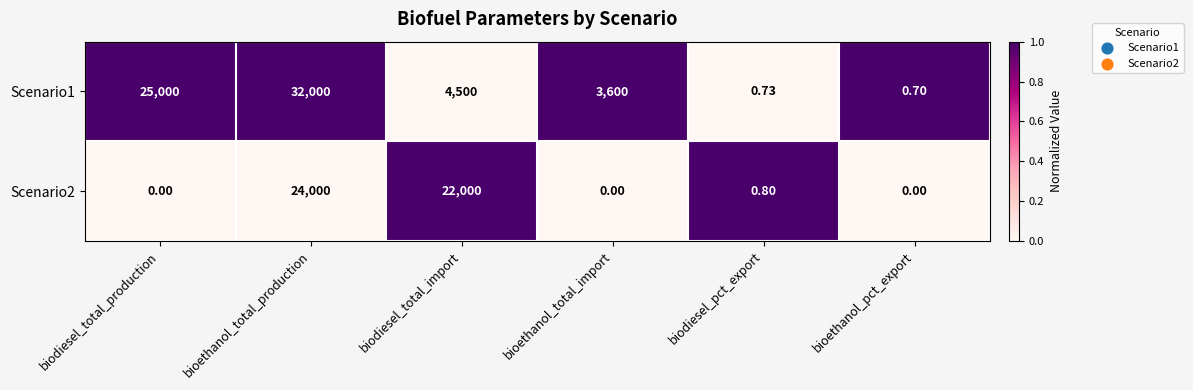

Is the value of Scenario2 at bioethanol_total_import greater than the value of Scenario1 at bioethanol_pct_export?

No